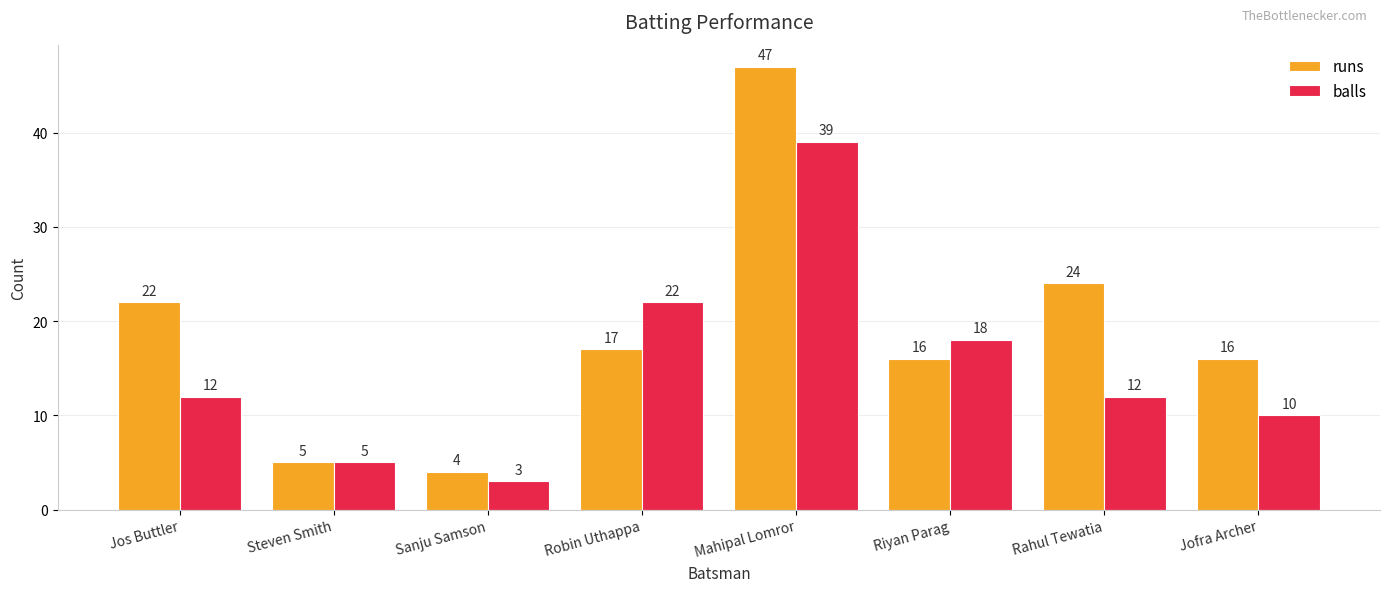

What is the greatest value displayed?

47